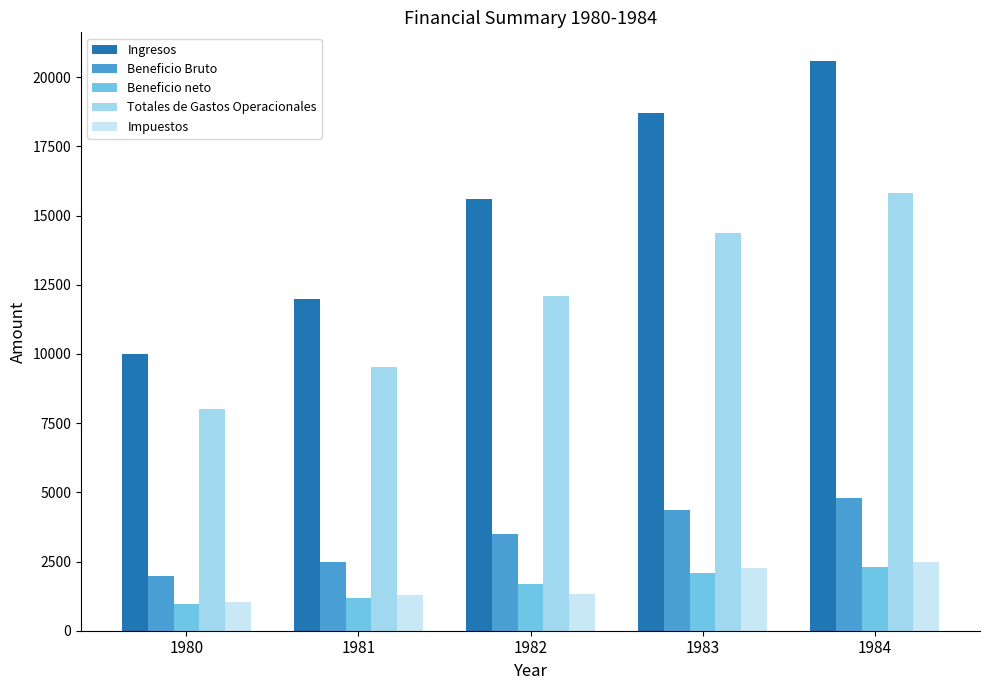

Is the value of Beneficio neto at 1980 greater than the value of Ingresos at 1981?

No